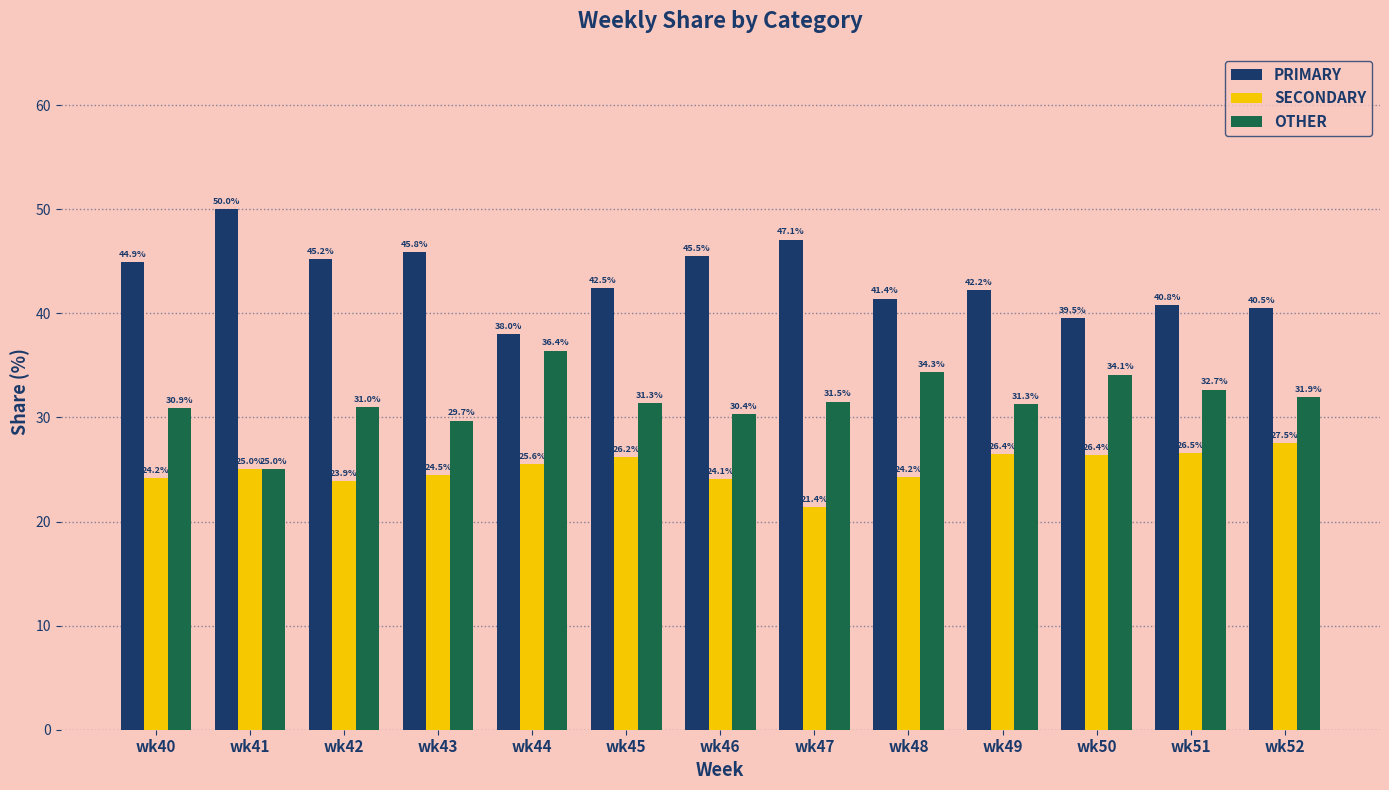

What is the approximate value of SECONDARY at wk40?

24.2